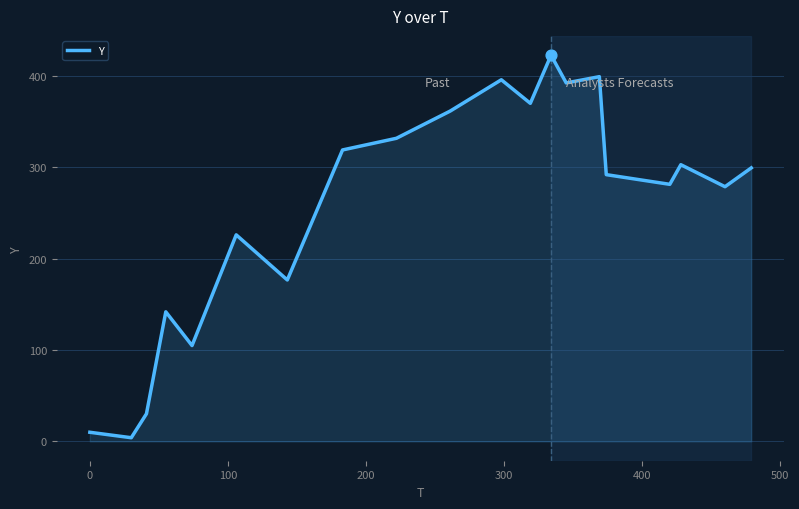

What is the difference between the maximum and minimum values?

418.3